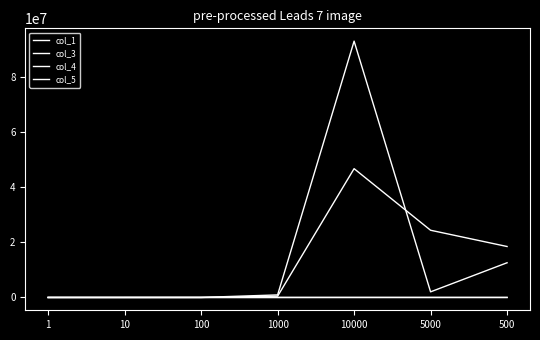

Reading left to right, extract all data points from this chart.

col_1: 1	6	37	358	3572	4048	2865
col_3: 0	81	8836	927369	92968164	2039184	12588304
col_4: 0	81	4459	465914	46717039	24378112	18483208
col_5: 0	9	67	683	6835	4937	4299